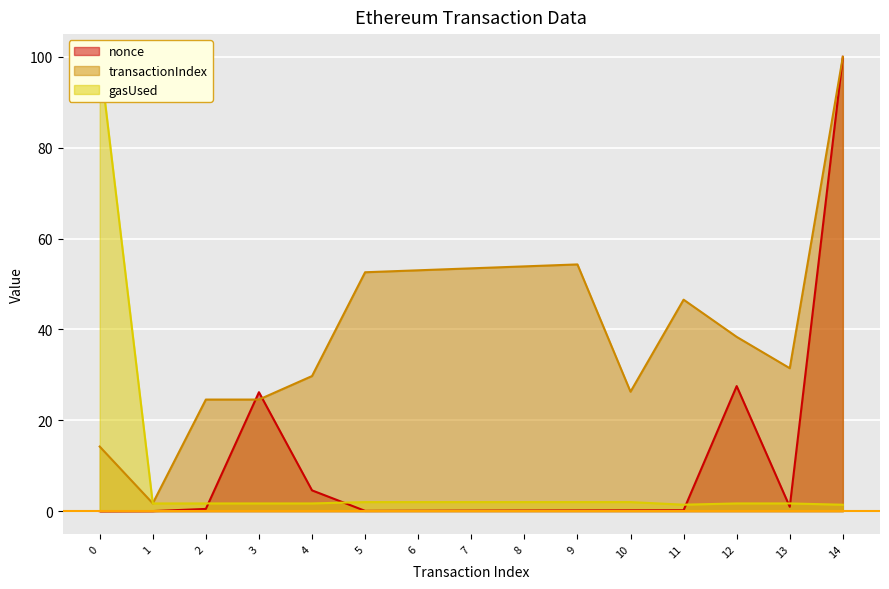

How many data points does each series have?

15